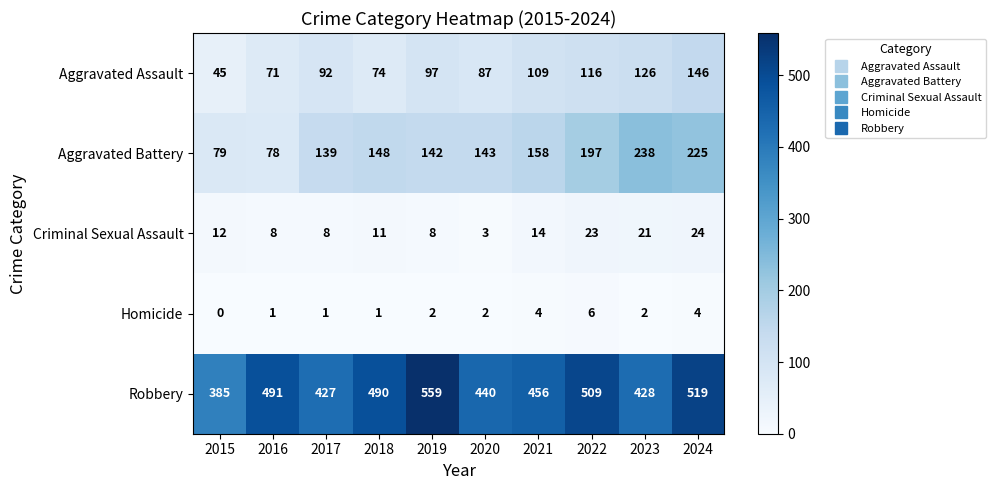

Rank the series at 2020 from highest to lowest value.

Robbery, Aggravated Battery, Aggravated Assault, Criminal Sexual Assault, Homicide